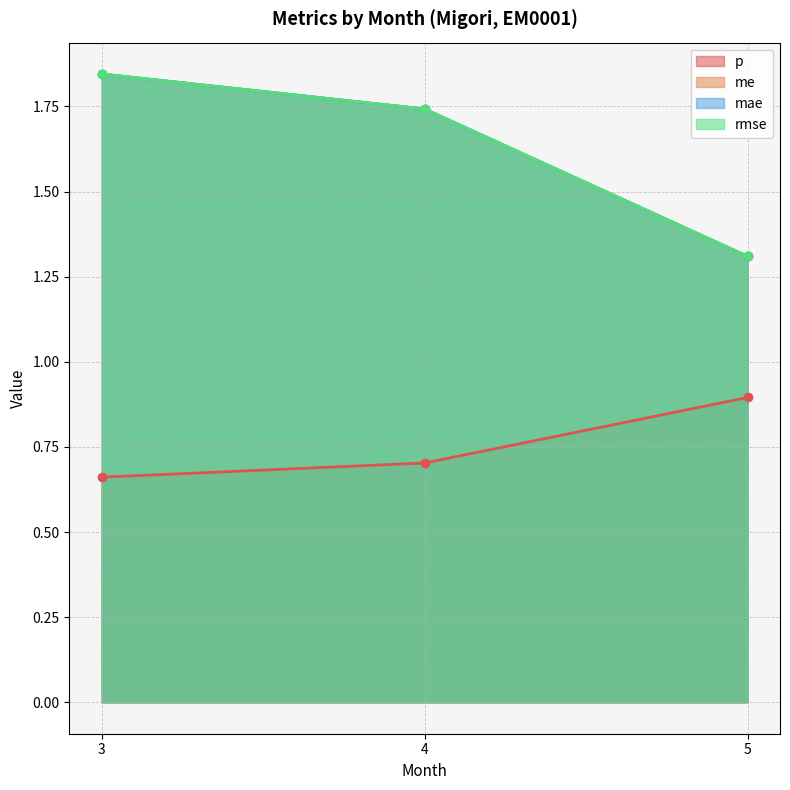

What are all the series names shown in the legend?

p, me, mae, rmse